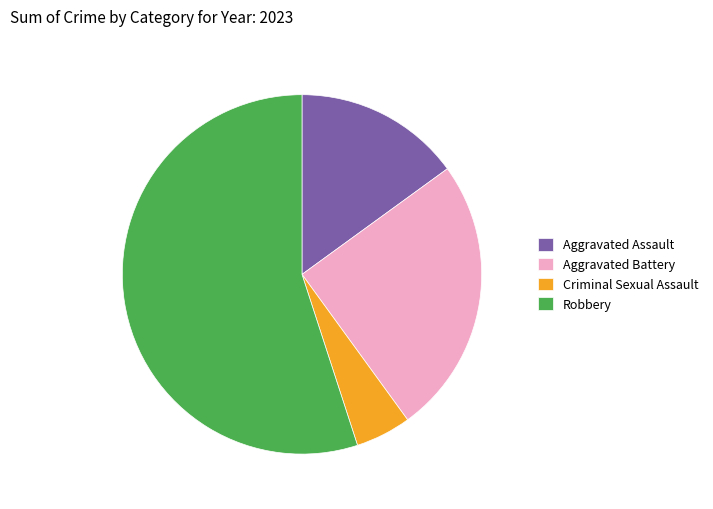

The Aggravated Battery slice represents 38% of the pie. True or false?

False